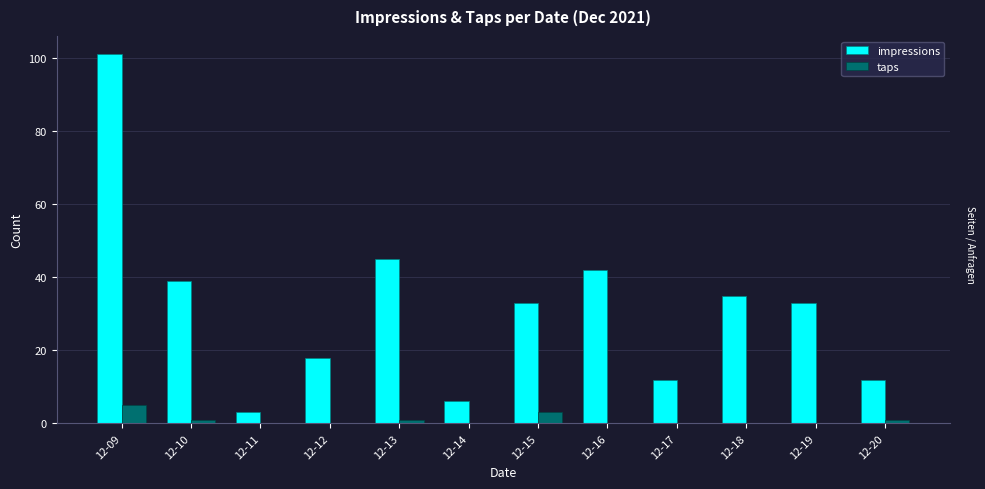

At which category does the chart reach its peak across all series?

12-09